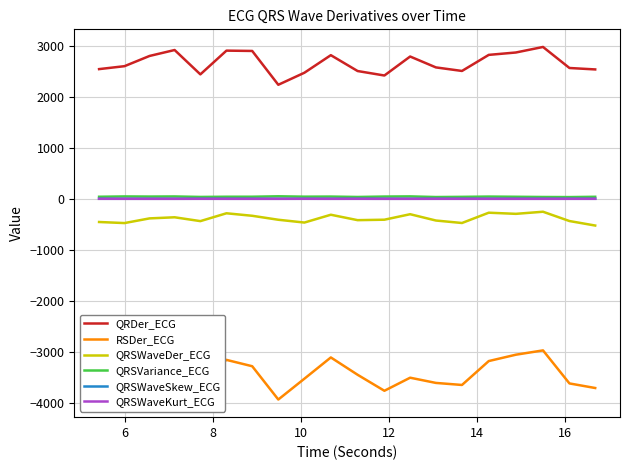

True or false: QRSWaveDer_ECG and QRSWaveKurt_ECG cross at least once.

False